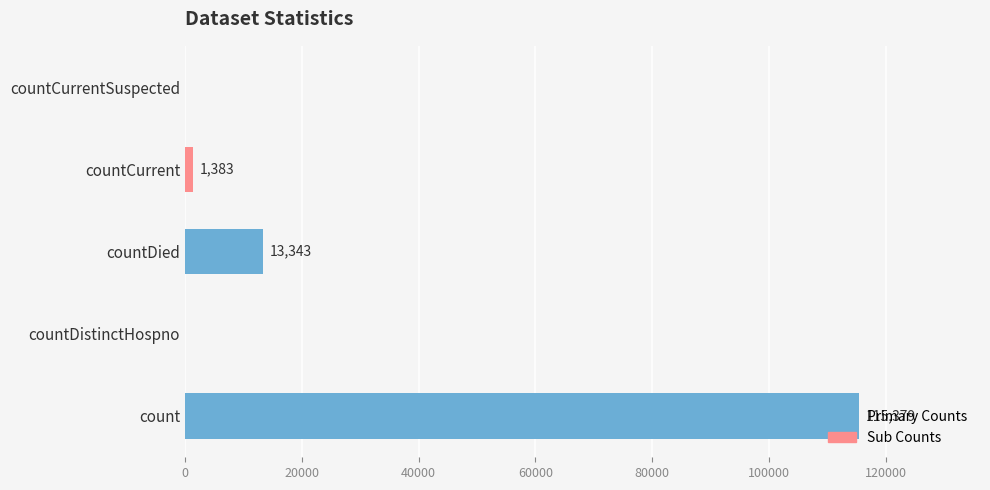

True or false: the data shows 1383 at countCurrent.

True